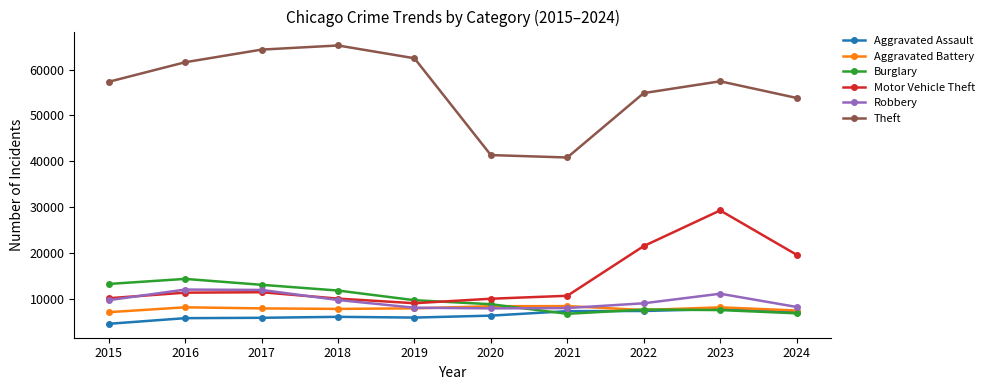

What is the difference between the maximum and minimum values in the Motor Vehicle Theft series?

20274